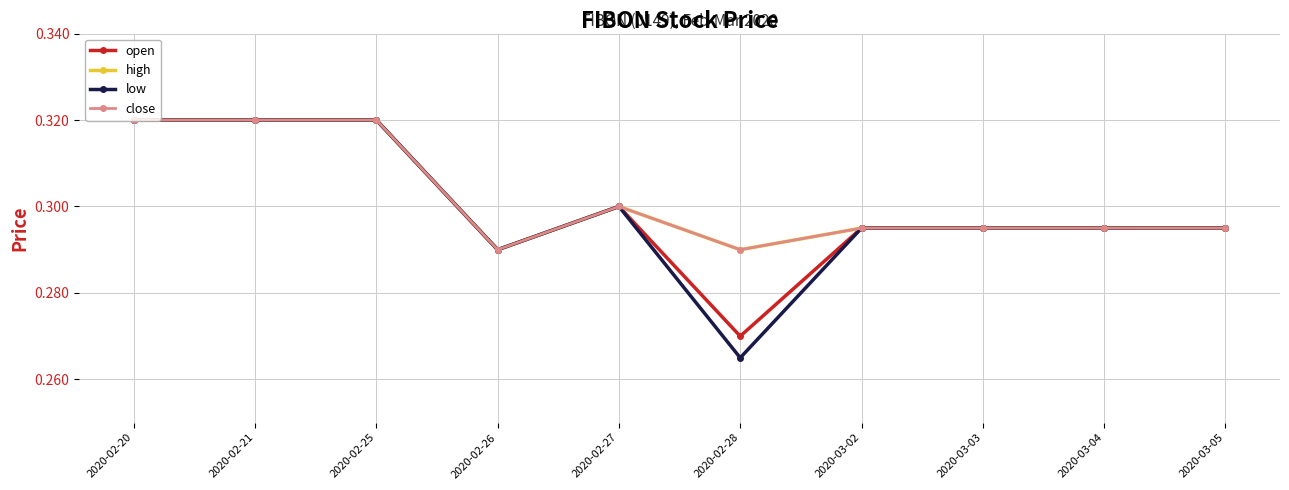

Reading left to right, transcribe all the data shown in this chart.

open: 2020-02-20=0.3	2020-02-21=0.3	2020-02-25=0.3	2020-02-26=0.3	2020-02-27=0.3	2020-02-28=0.3	2020-03-02=0.3	2020-03-03=0.3	2020-03-04=0.3	2020-03-05=0.3
high: 2020-02-20=0.3	2020-02-21=0.3	2020-02-25=0.3	2020-02-26=0.3	2020-02-27=0.3	2020-02-28=0.3	2020-03-02=0.3	2020-03-03=0.3	2020-03-04=0.3	2020-03-05=0.3
low: 2020-02-20=0.3	2020-02-21=0.3	2020-02-25=0.3	2020-02-26=0.3	2020-02-27=0.3	2020-02-28=0.3	2020-03-02=0.3	2020-03-03=0.3	2020-03-04=0.3	2020-03-05=0.3
close: 2020-02-20=0.3	2020-02-21=0.3	2020-02-25=0.3	2020-02-26=0.3	2020-02-27=0.3	2020-02-28=0.3	2020-03-02=0.3	2020-03-03=0.3	2020-03-04=0.3	2020-03-05=0.3